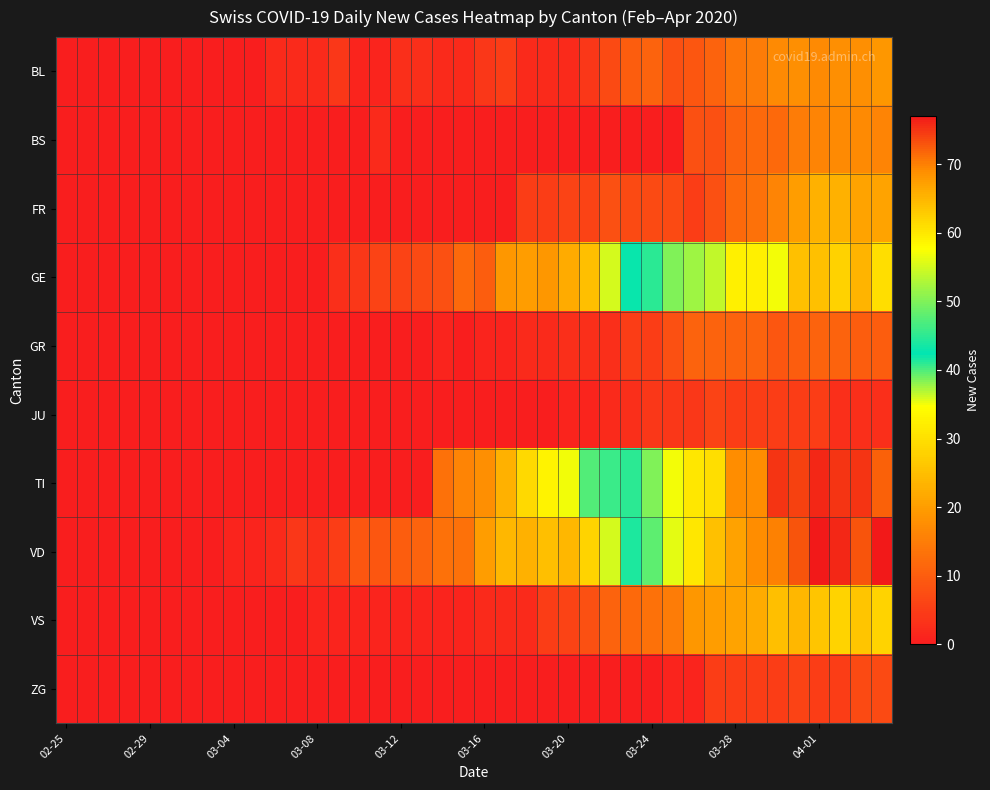

List the series in order of their peak value, lowest first.

JU, ZG, GR, BS, BL, FR, VS, GE, TI, VD